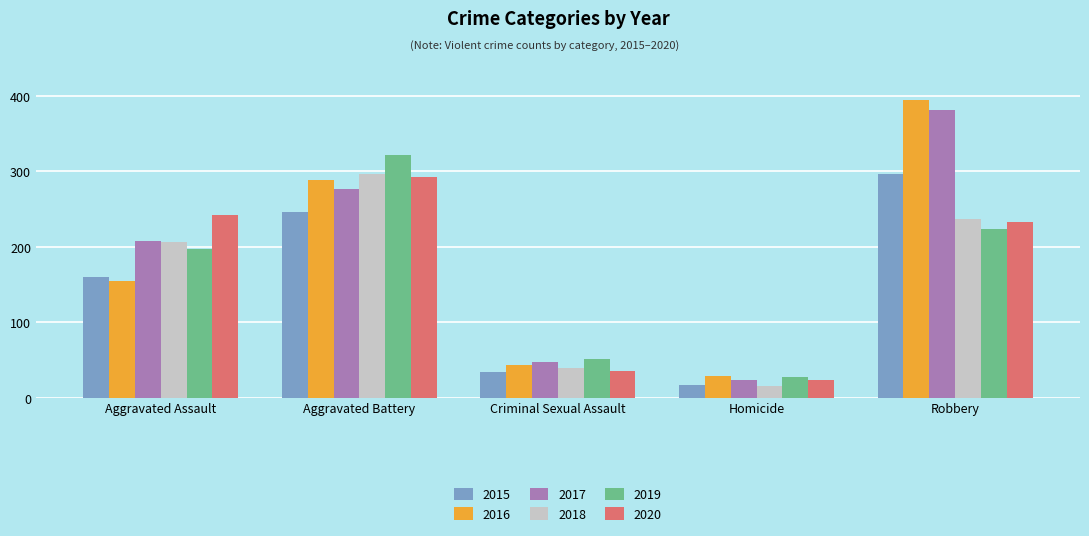

How many groups of bars are there?

5